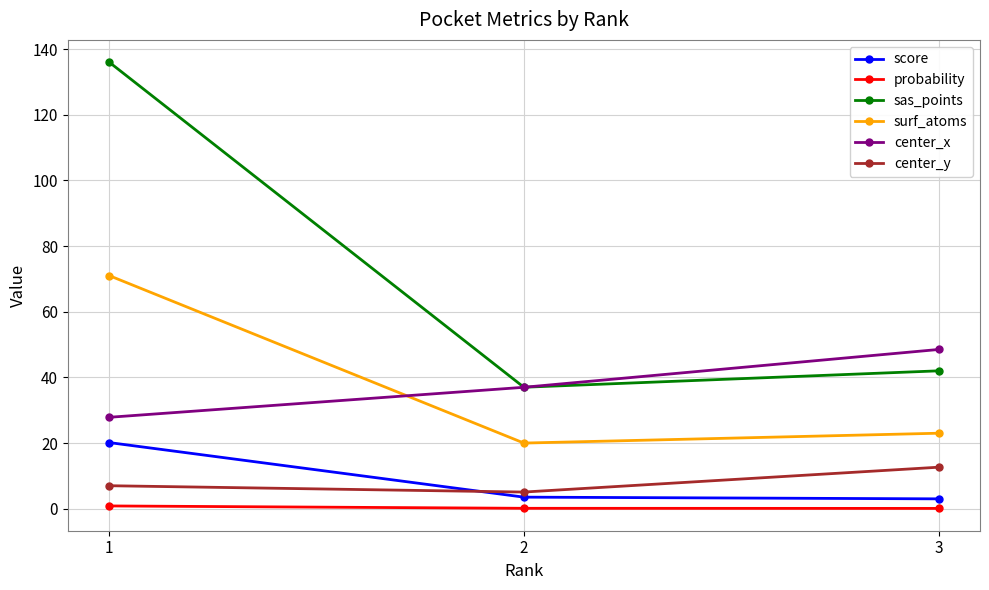

What are all the series names shown in the legend?

score, probability, sas_points, surf_atoms, center_x, center_y